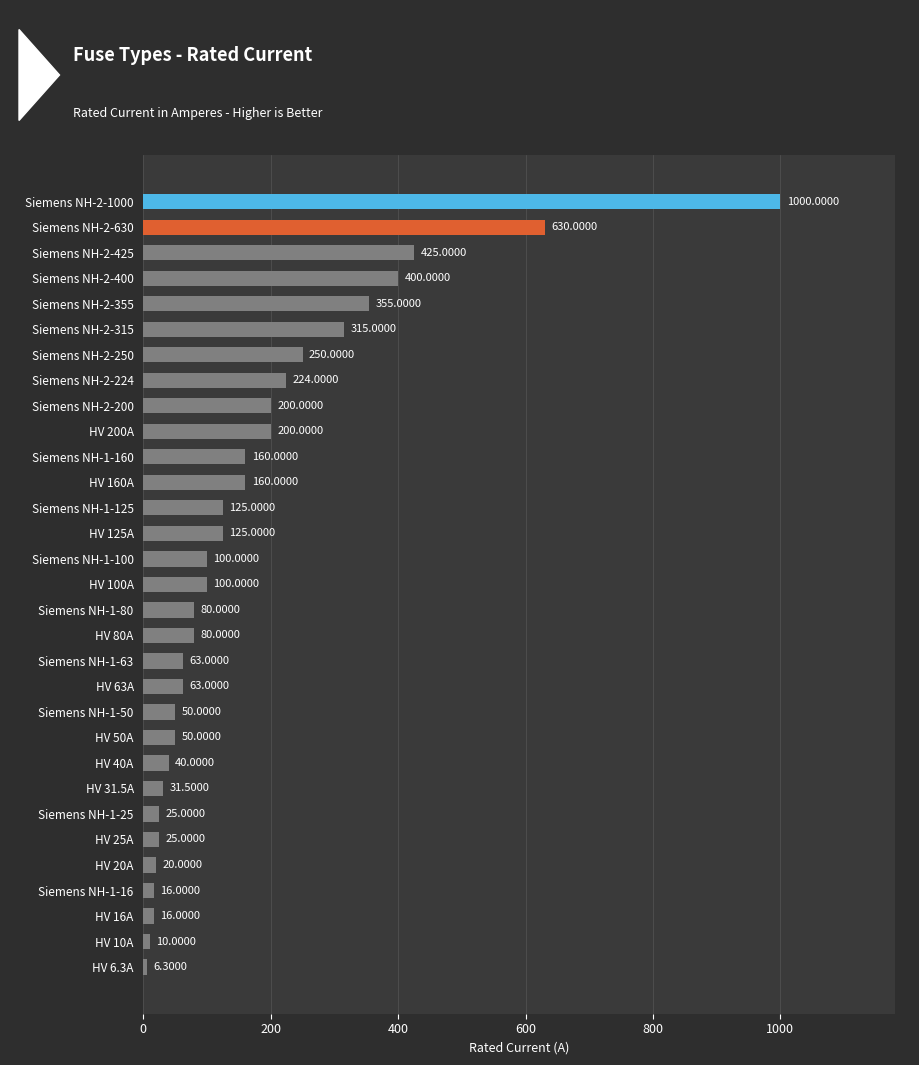

What is the ratio of the value at Siemens NH-1-80 to the value at Siemens NH-1-100?

0.8